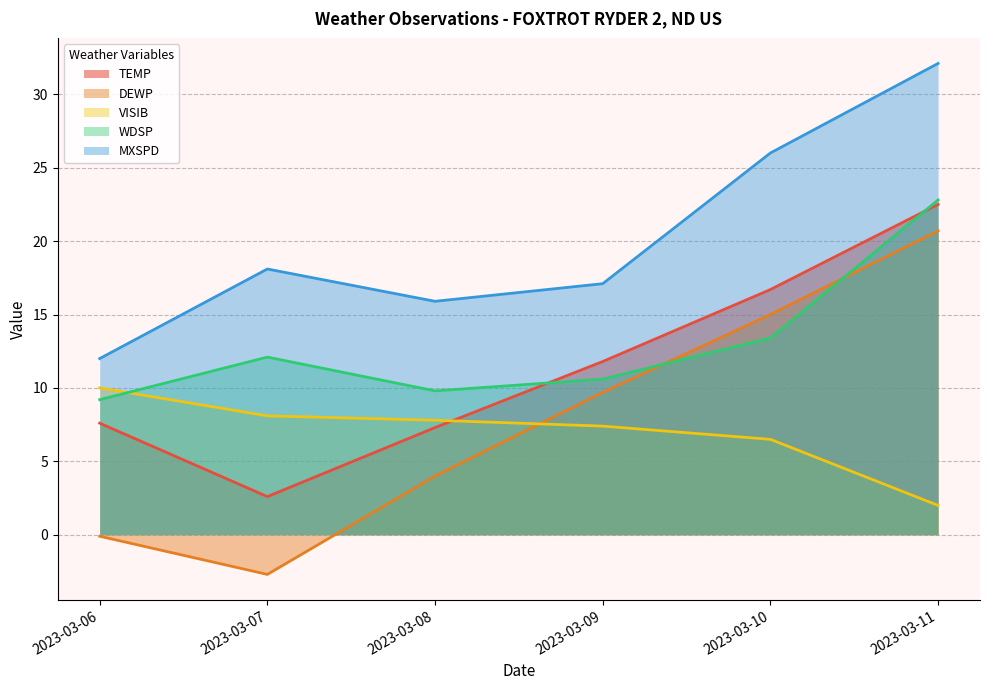

Between 2023-03-07 and 2023-03-11, which series saw the biggest shift?

DEWP